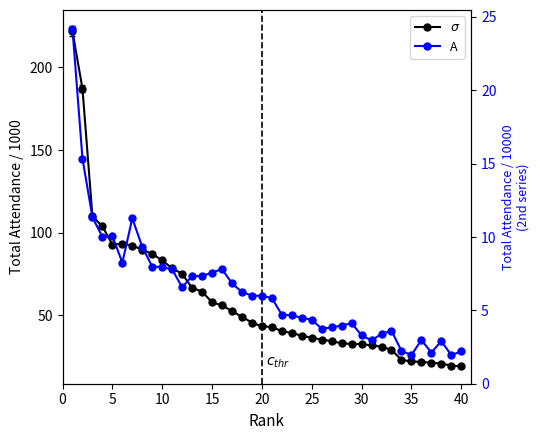

What is the minimum value for A?

2.0